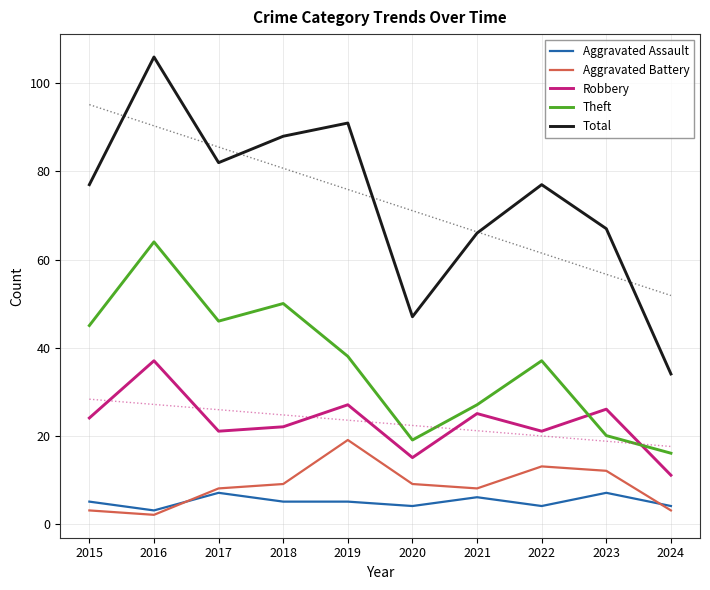

Which series has the widest spread of values?

Total